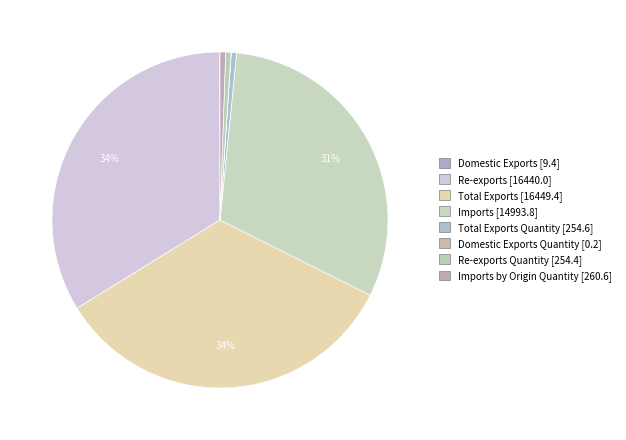

Count the number of slices in the pie.

8